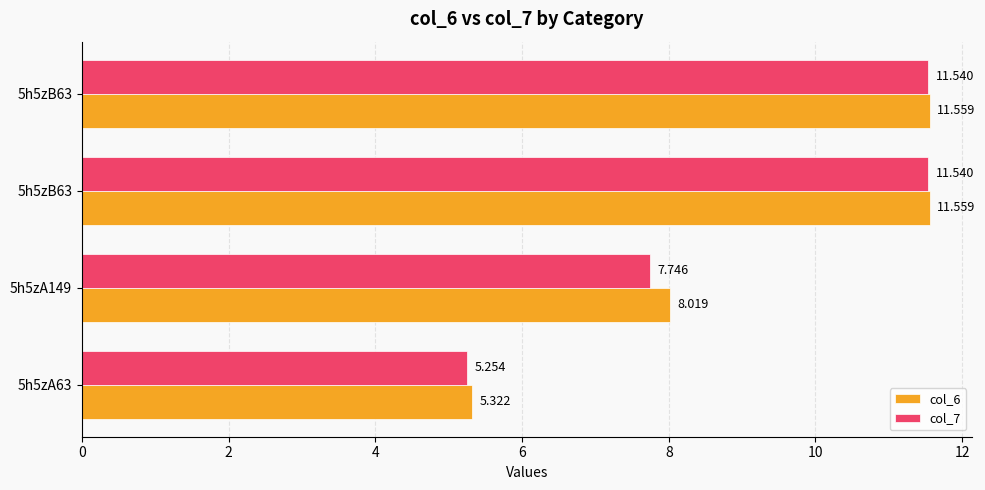

How many values in the col_7 series are below 11?

2